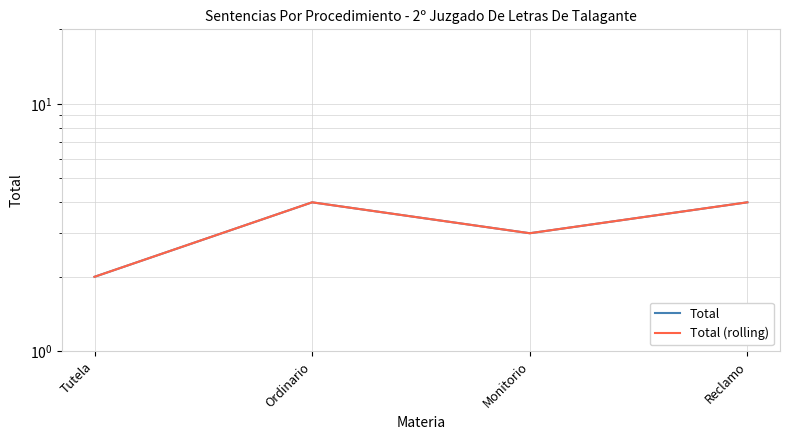

At which category does Total reach its first local peak?

Ordinario